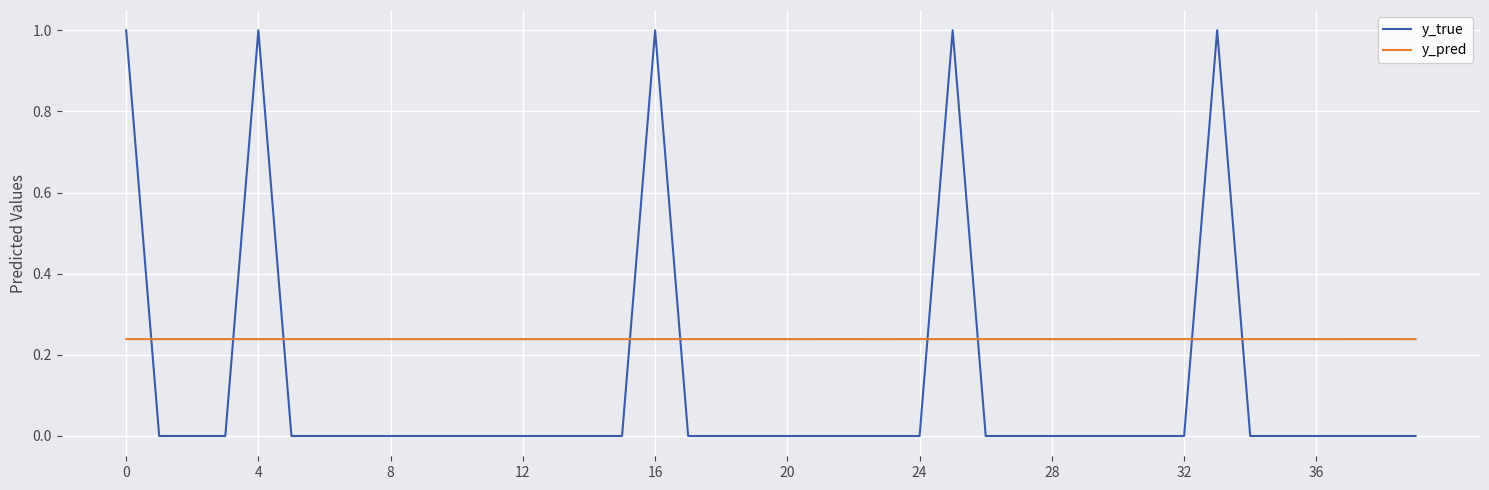

True or false: y_pred and y_true intersect in this chart.

True